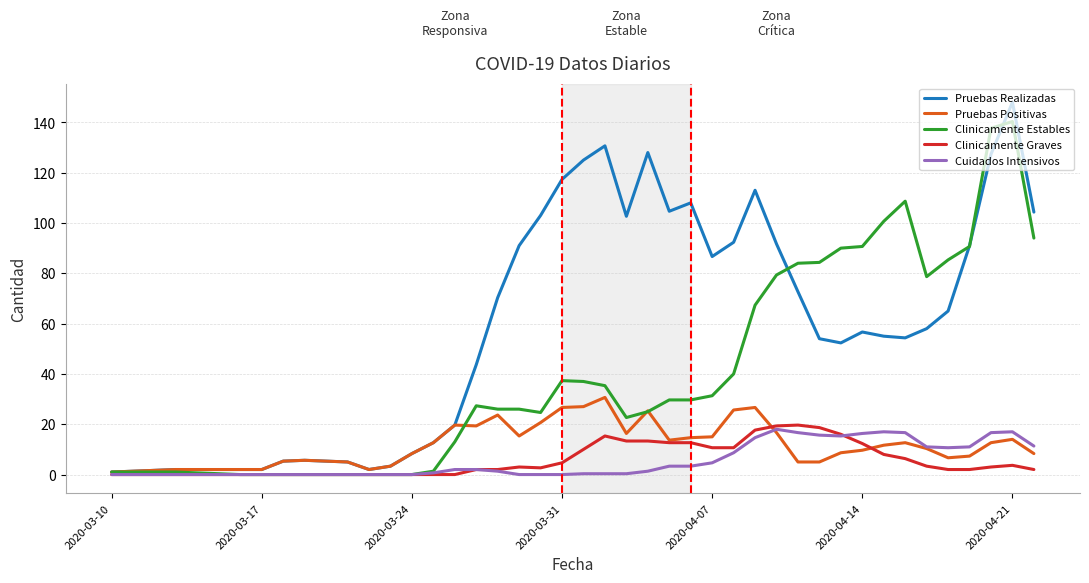

What is the maximum value for Clinicamente Graves?

19.7